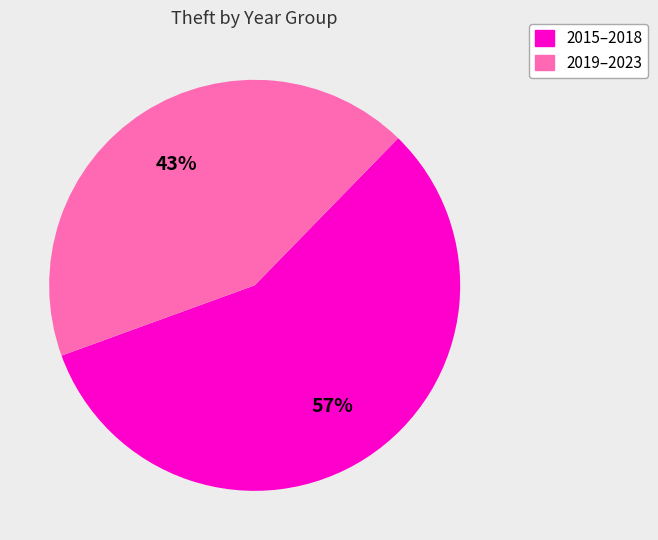

Which category has the biggest portion of the pie?

2015–2018